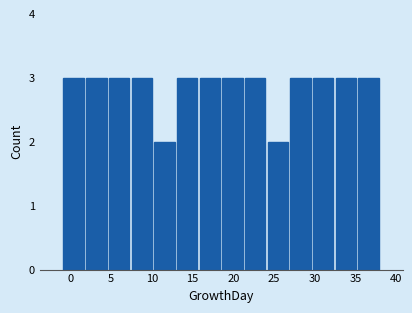

Reading left to right, list every bar in this chart as the range it spans on the x-axis followed by its height. Neither the bar edges nor the heights are printed on the chart, so give them approximately, as read against the axes.

-1.0 to 2.0: 3
2.0 to 4.5: 3
4.5 to 7.5: 3
7.5 to 10.0: 3
10.0 to 13.0: 2
13.0 to 15.5: 3
15.5 to 18.5: 3
18.5 to 21.5: 3
21.5 to 24.0: 3
24.0 to 27.0: 2
27.0 to 29.5: 3
29.5 to 32.5: 3
32.5 to 35.0: 3
35.0 to 38.0: 3